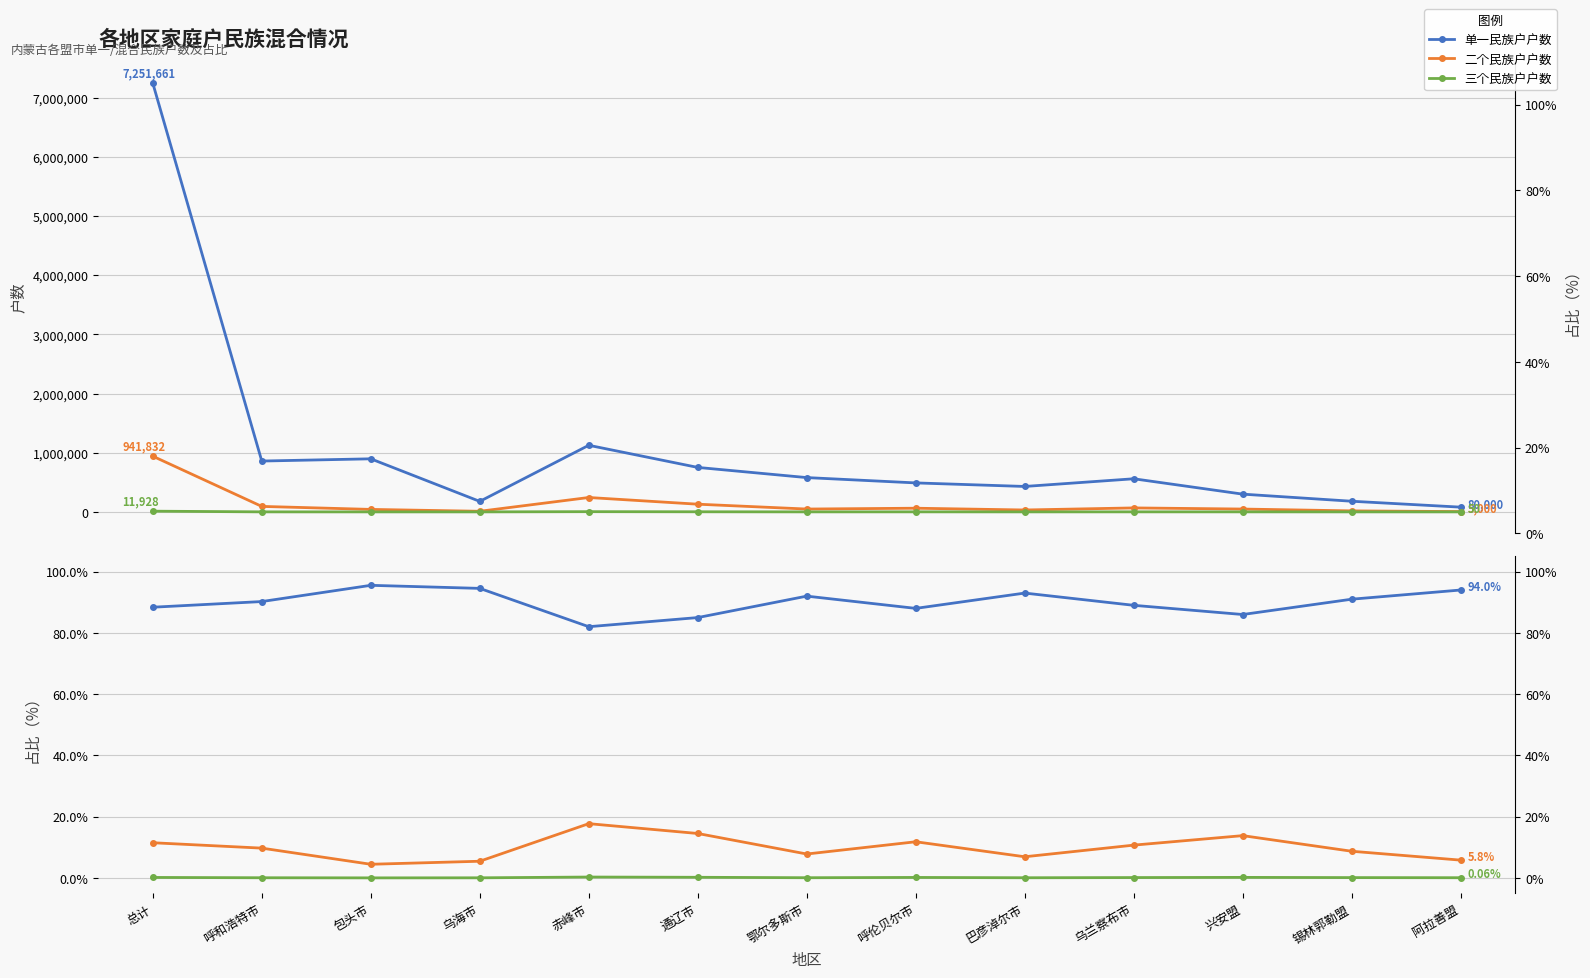

What is the approximate value of 三个民族户户数 at 兴安盟?

600.0